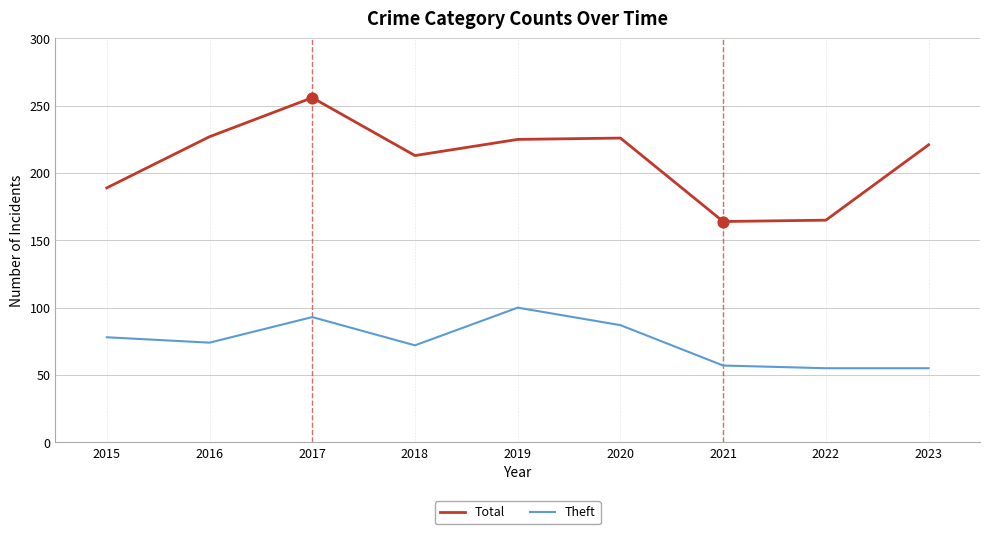

What are all the series names shown in the legend?

Total, Theft